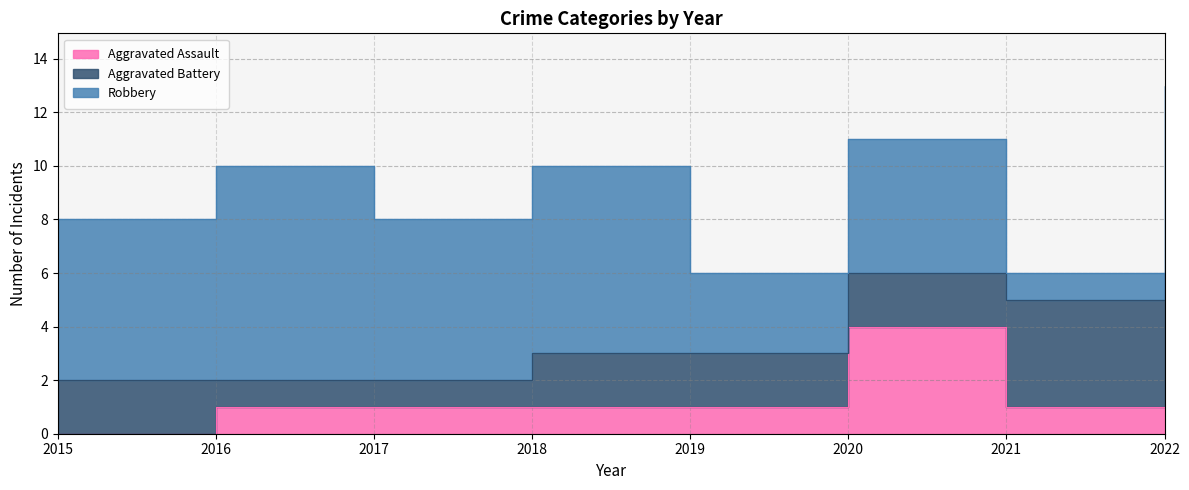

Reading right to left, what are all the values shown in this chart?

Aggravated Assault: 1	1	4	1	1	1	1	0
Aggravated Battery: 5	4	2	2	2	1	1	2
Robbery: 7	1	5	3	7	6	8	6